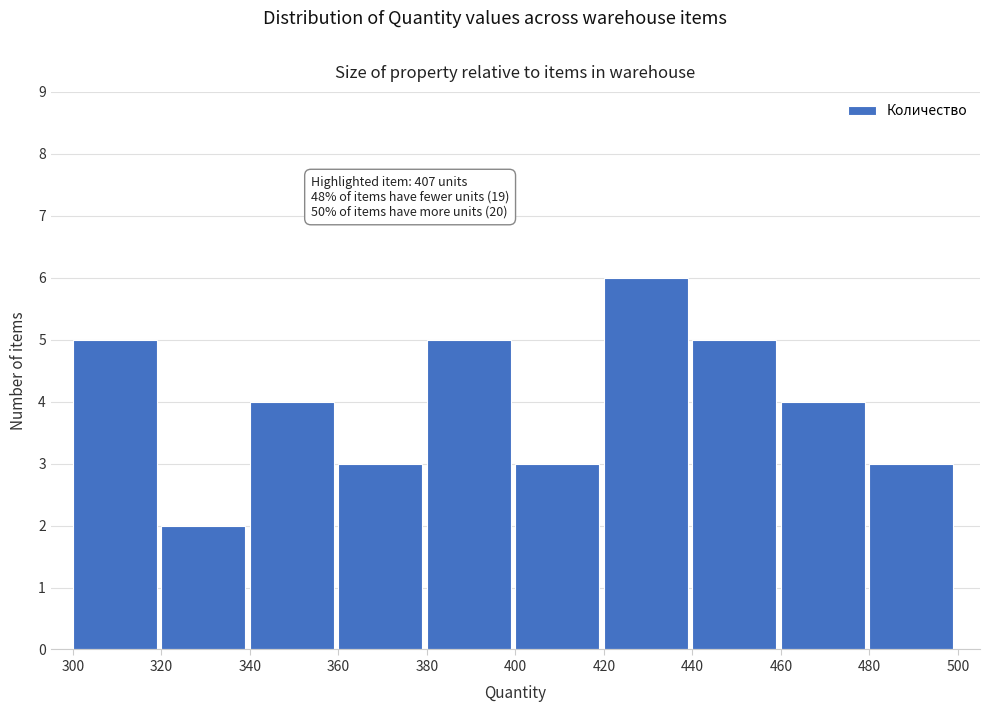

Which range on the x-axis has the tallest bar?

420 to 440